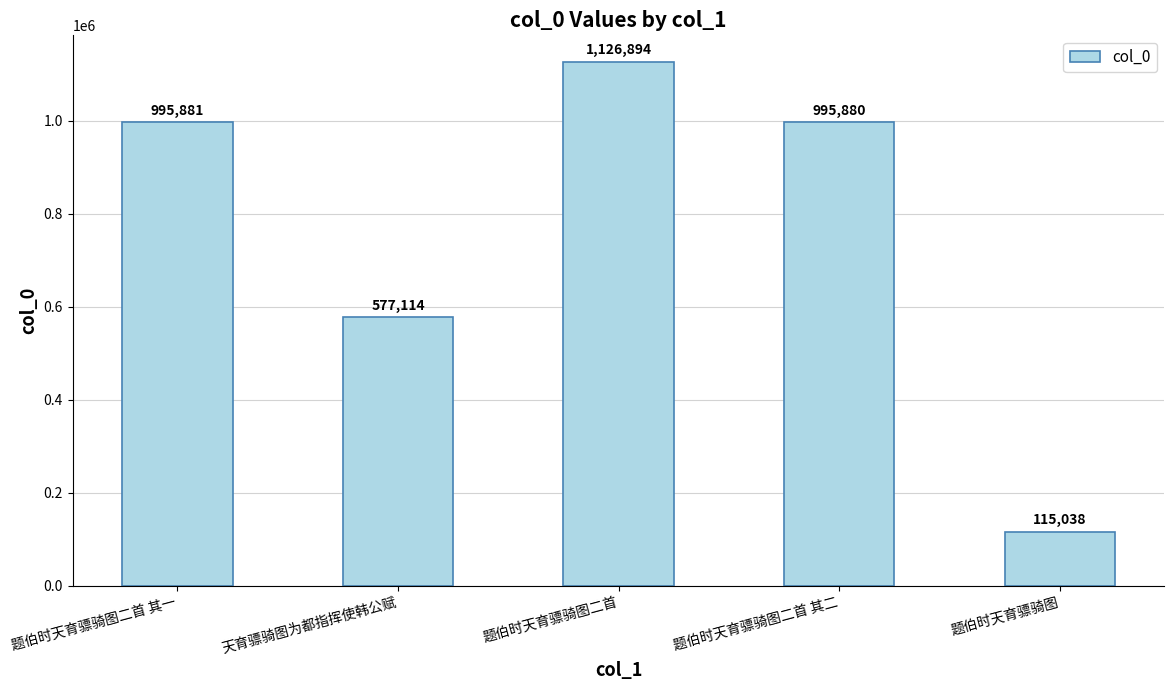

Reading left to right, extract all data points from this chart.

题伯时天育骠骑图二首 其一=995881	天育骠骑图为都指挥使韩公赋=577114	题伯时天育骠骑图二首=1126894	题伯时天育骠骑图二首 其二=995880	题伯时天育骠骑图=115038